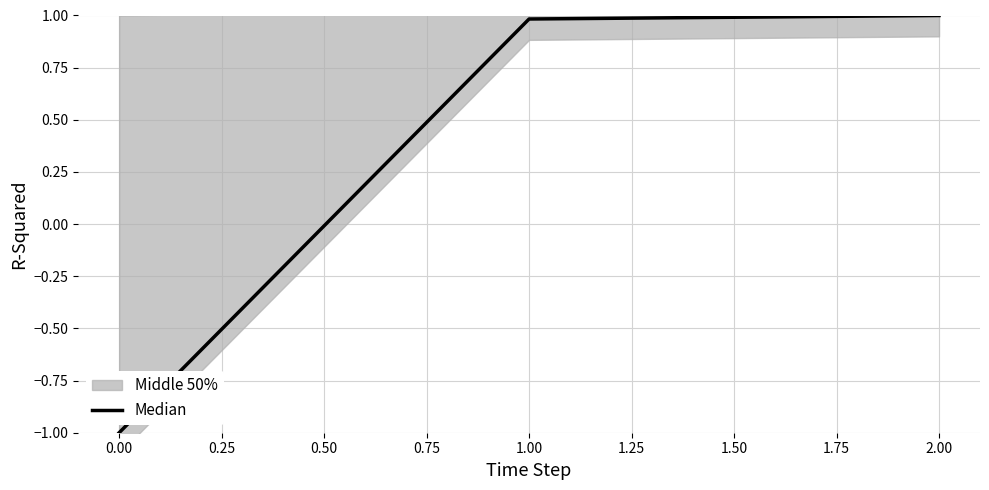

What is the average value?

0.3